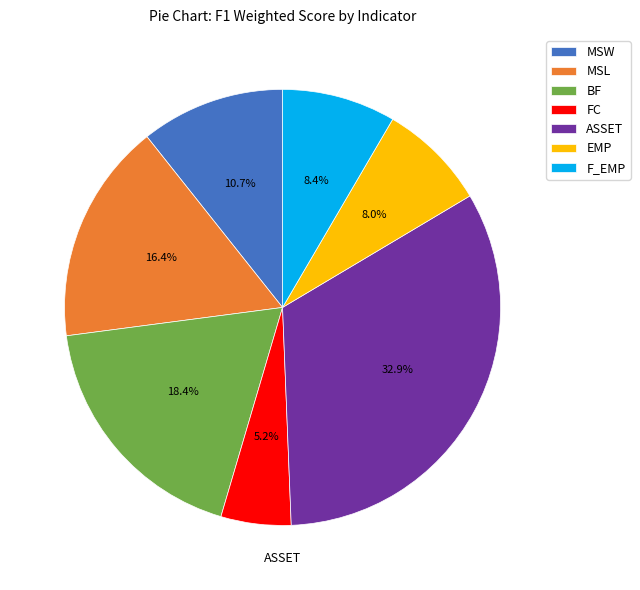

Is there any slice that represents more than half of the pie?

No